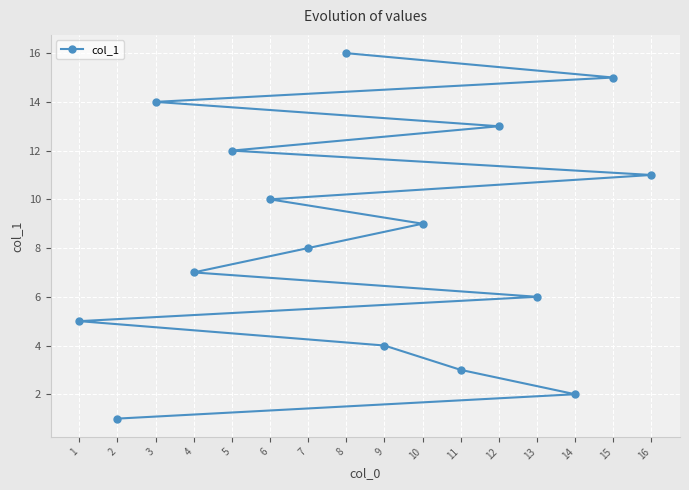

Reading left to right, transcribe all the data shown in this chart.

1=5	2=1	3=14	4=7	5=12	6=10	7=8	8=16	9=4	10=9	11=3	12=13	13=6	14=2	15=15	16=11